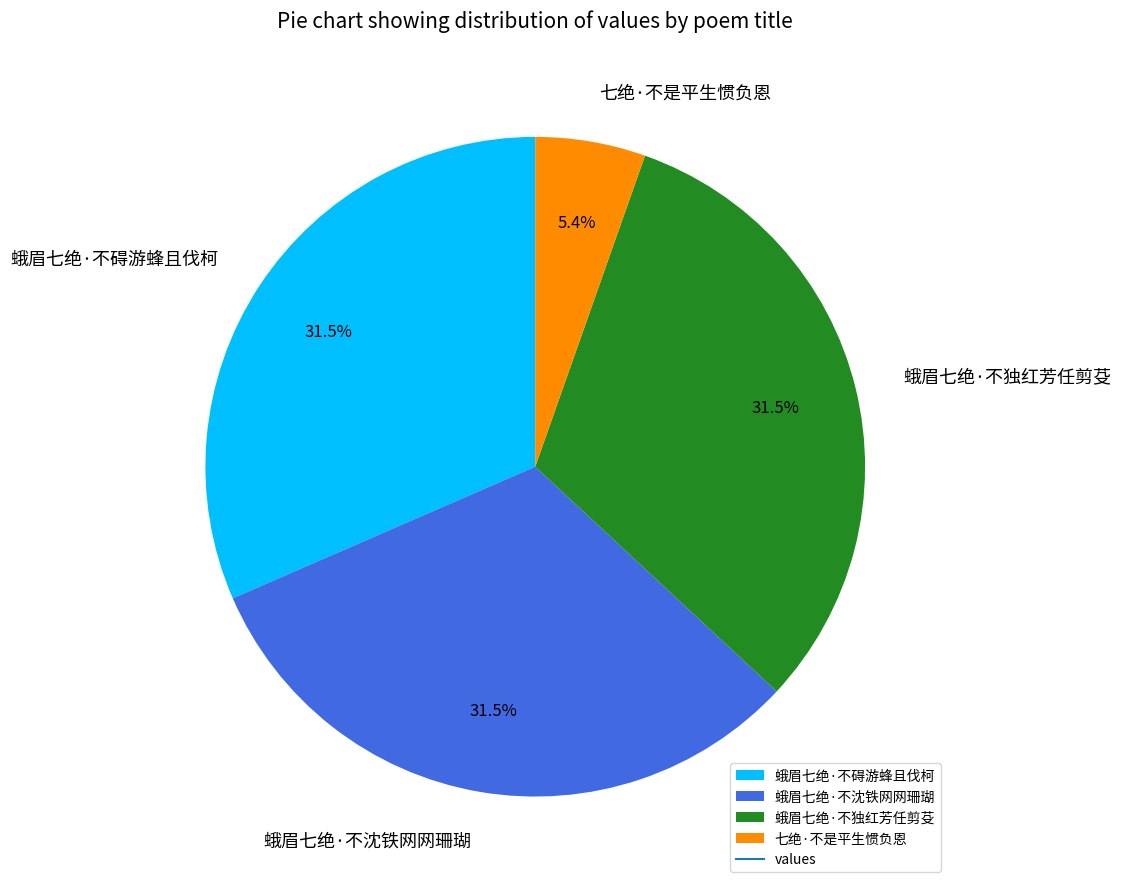

Which has a higher value, 蛾眉七绝·不碍游蜂且伐柯 or 七绝·不是平生惯负恩?

蛾眉七绝·不碍游蜂且伐柯